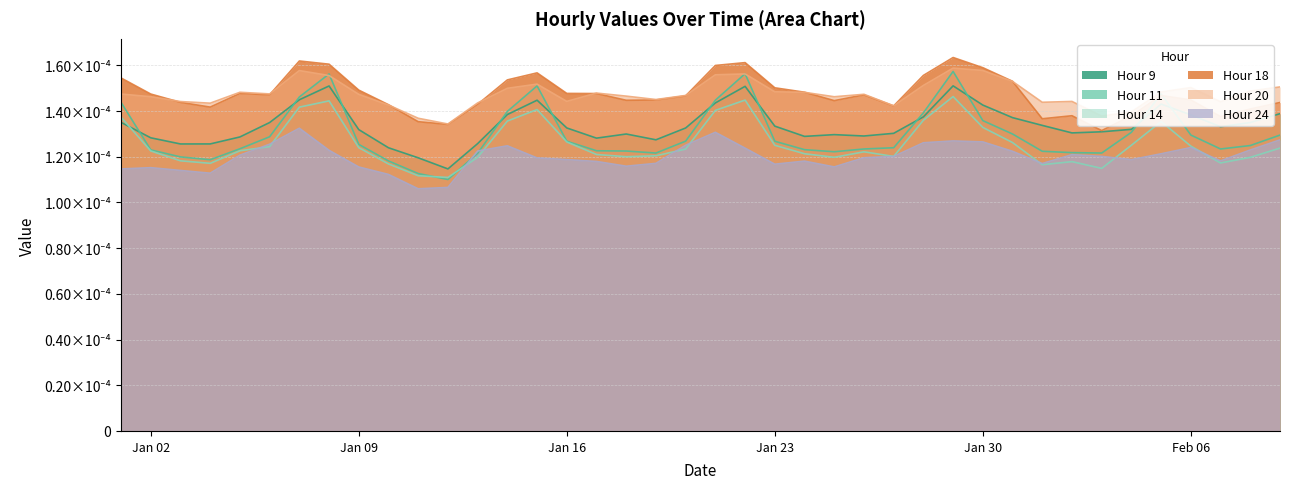

How many distinct data groups are displayed?

6